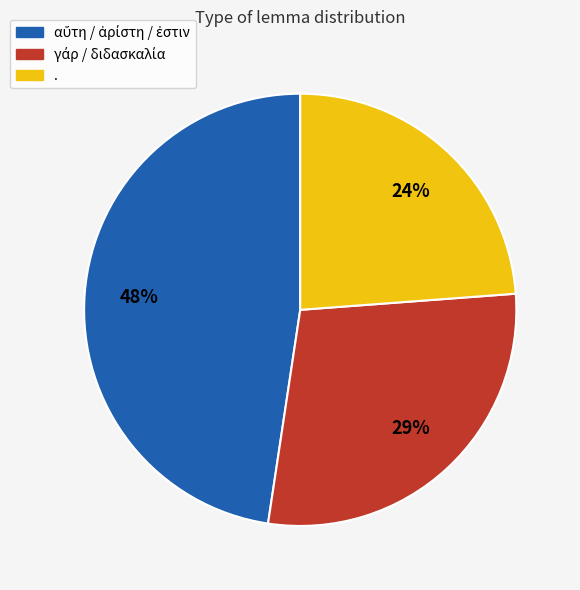

Is there any slice that represents more than half of the pie?

No